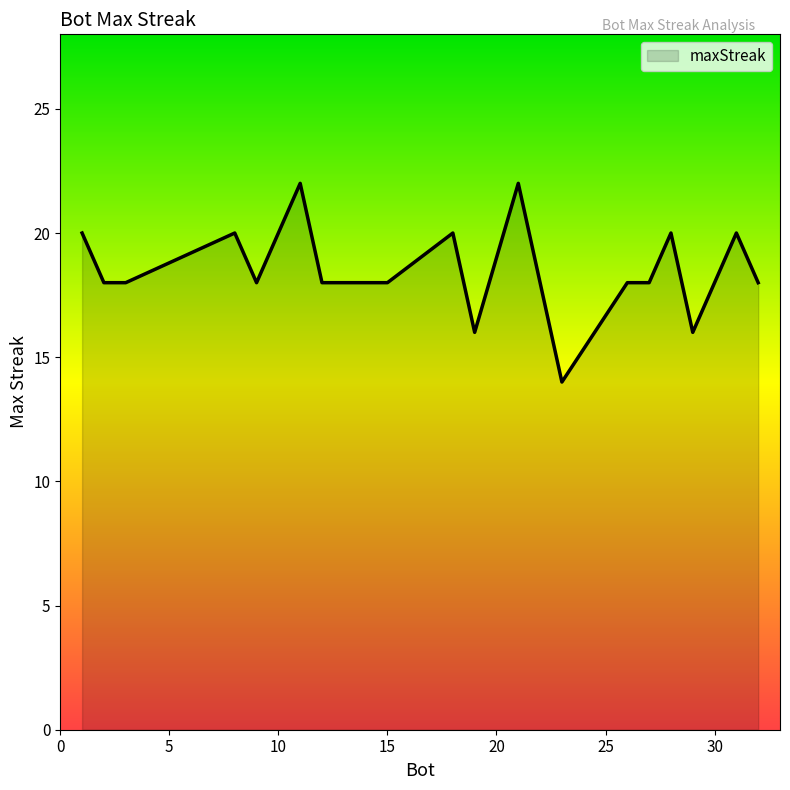

How many lines are shown in the chart?

1